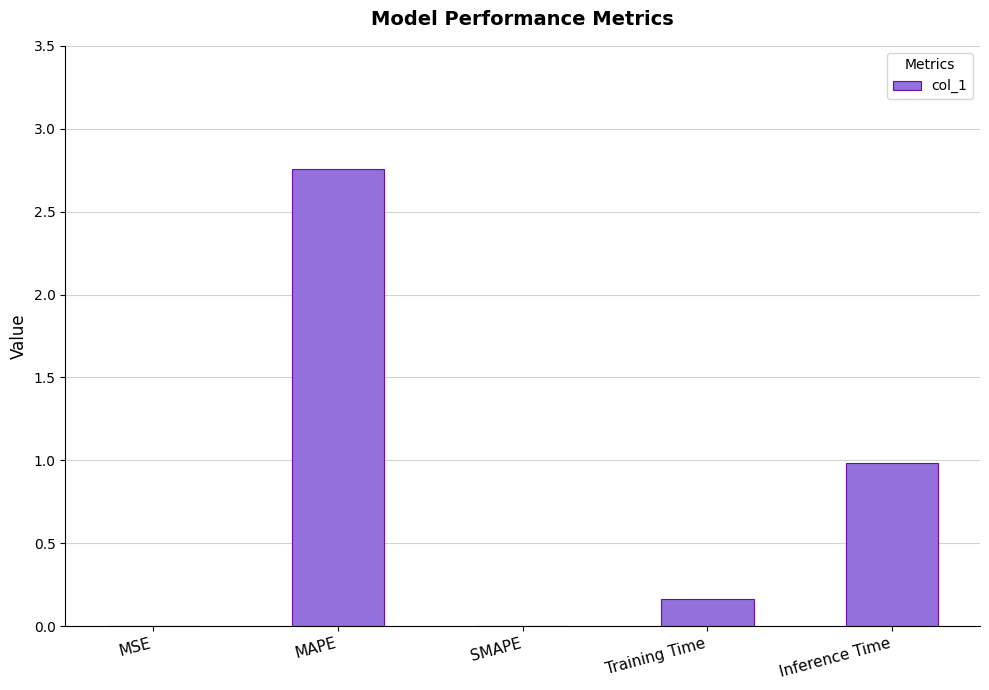

The value at Inference Time is 0.4. True or false?

False